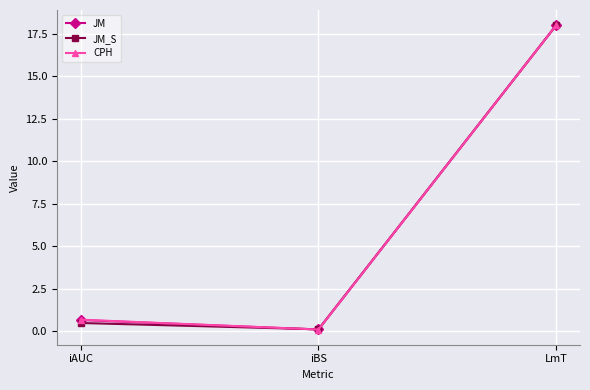

What is the difference between the JM_S values at LmT and iBS?

17.9